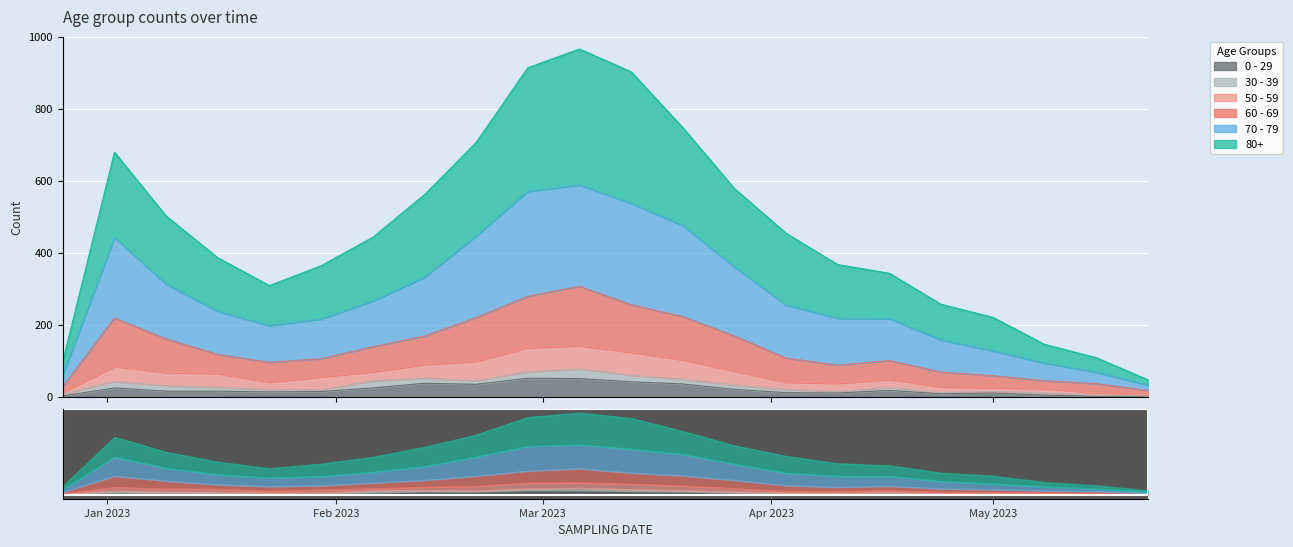

What is the sum of the 60 - 69 values at 2023-04-17 and 2023-05-22?

121